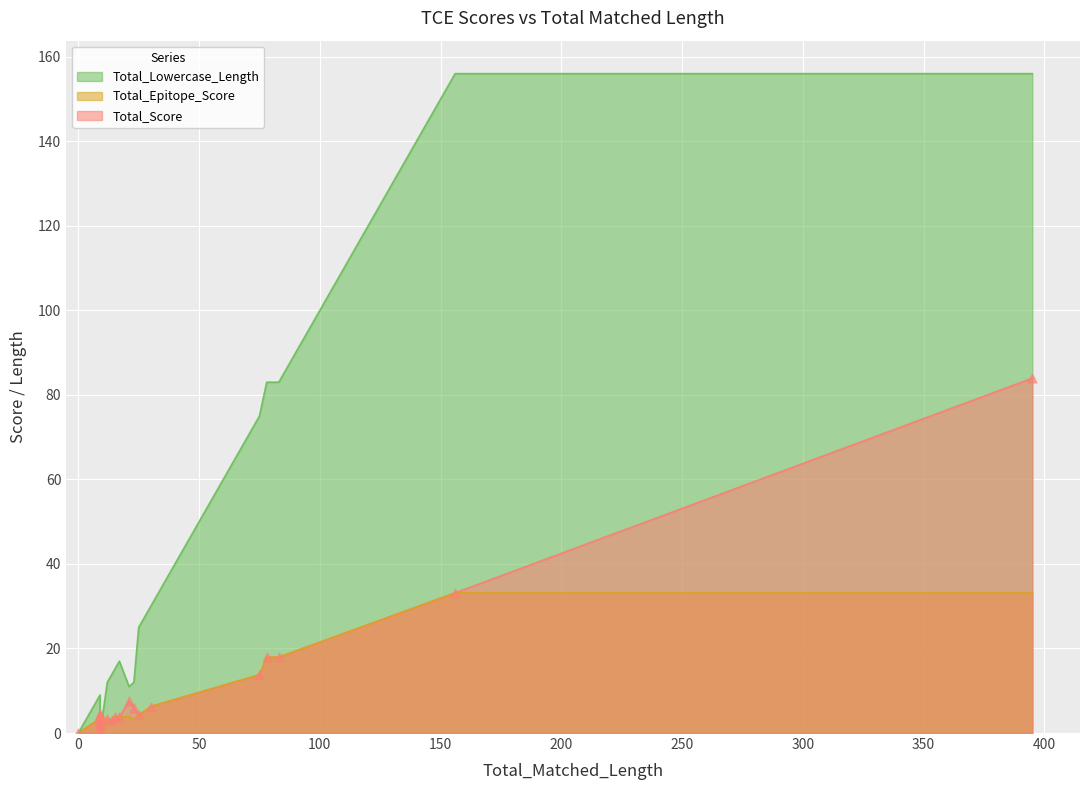

What are all the series names shown in the legend?

Total_Score, Total_Epitope_Score, Total_Lowercase_Length